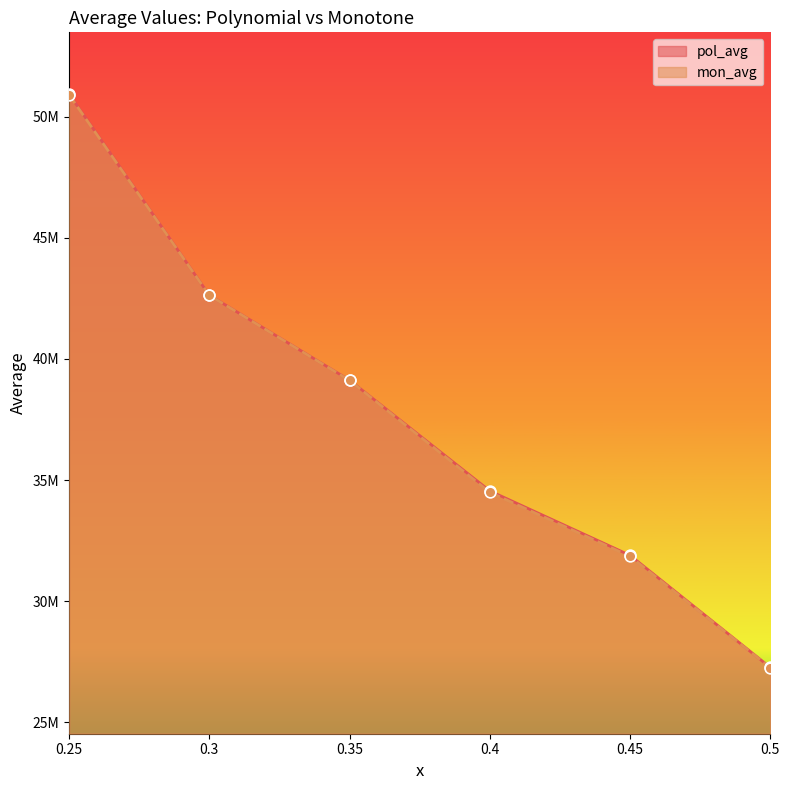

What are all the series names shown in the legend?

pol_avg, mon_avg